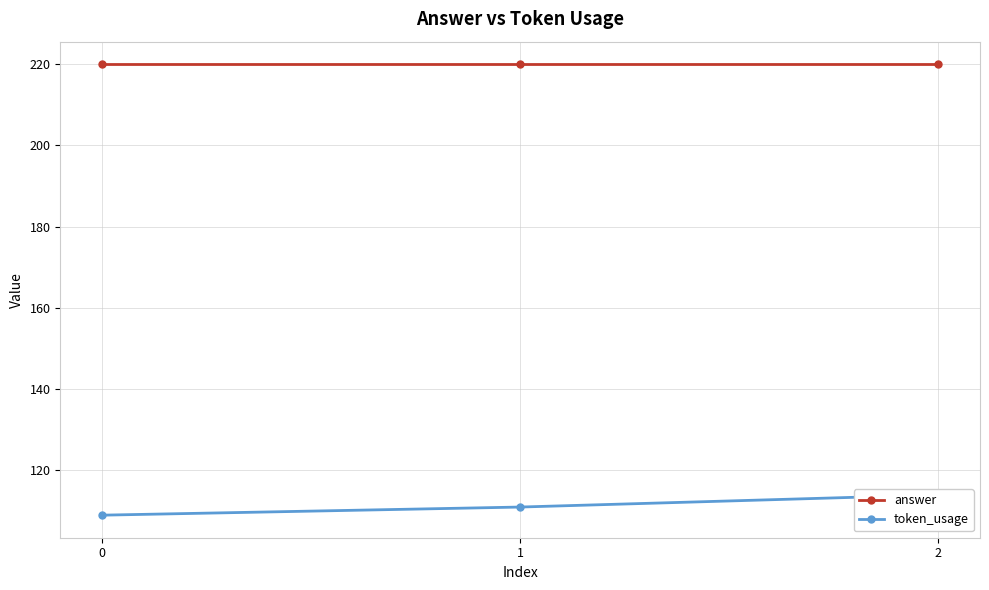

Reading left to right, what are all the values shown in this chart?

answer: 220	220	220
token_usage: 109	111	114